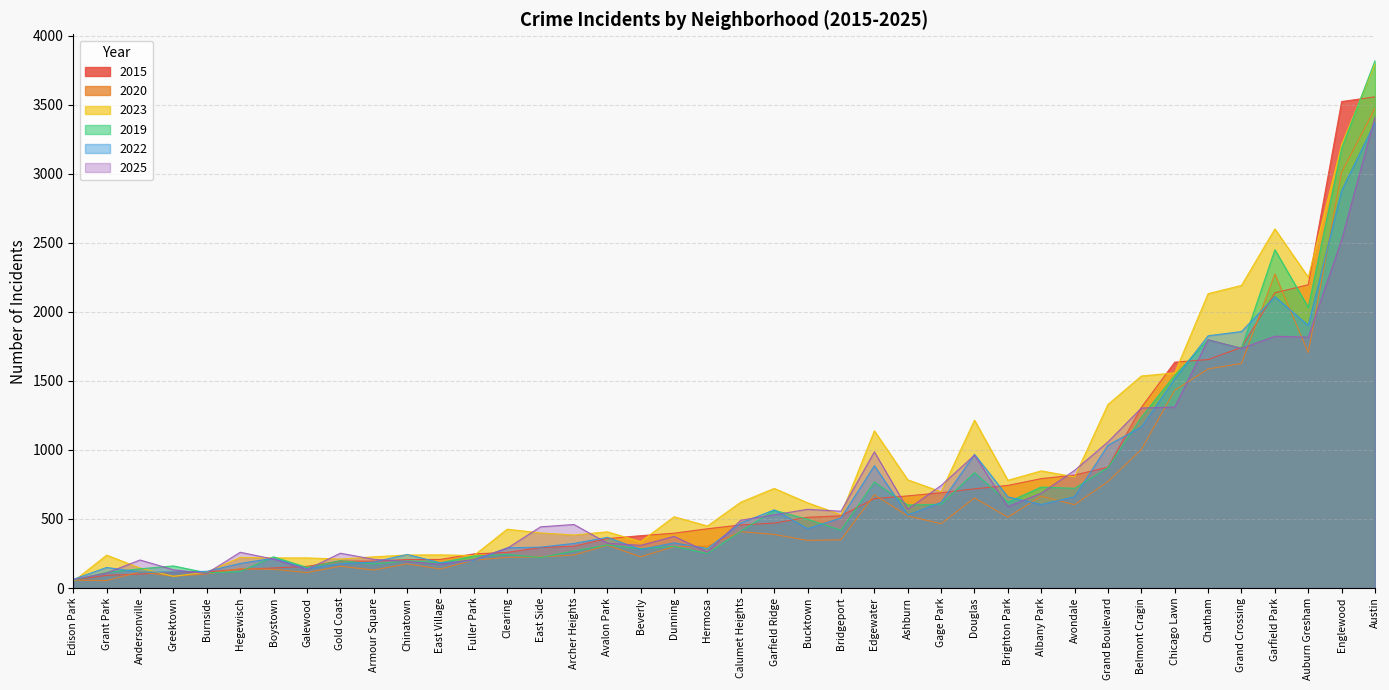

What position from the left is Burnside?

5